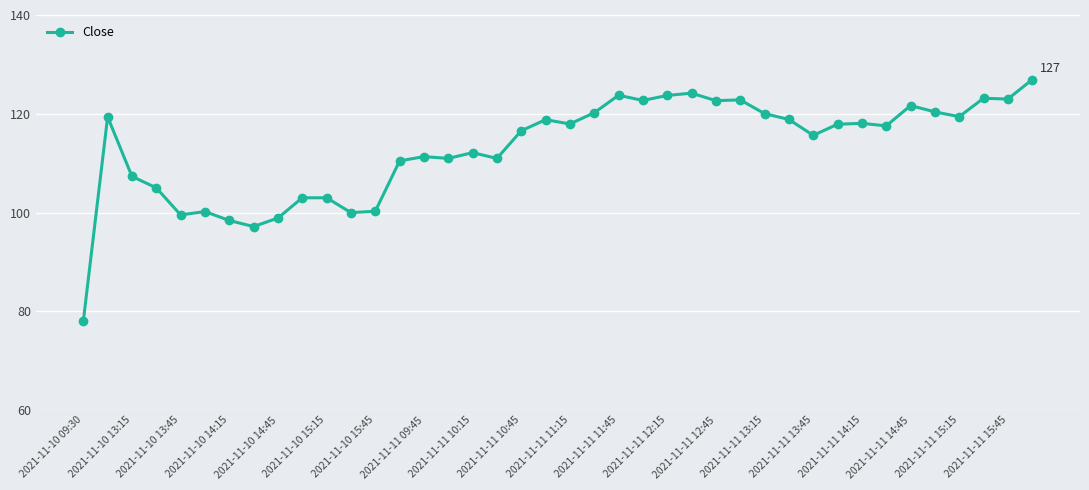

What is the greatest value displayed?

126.9